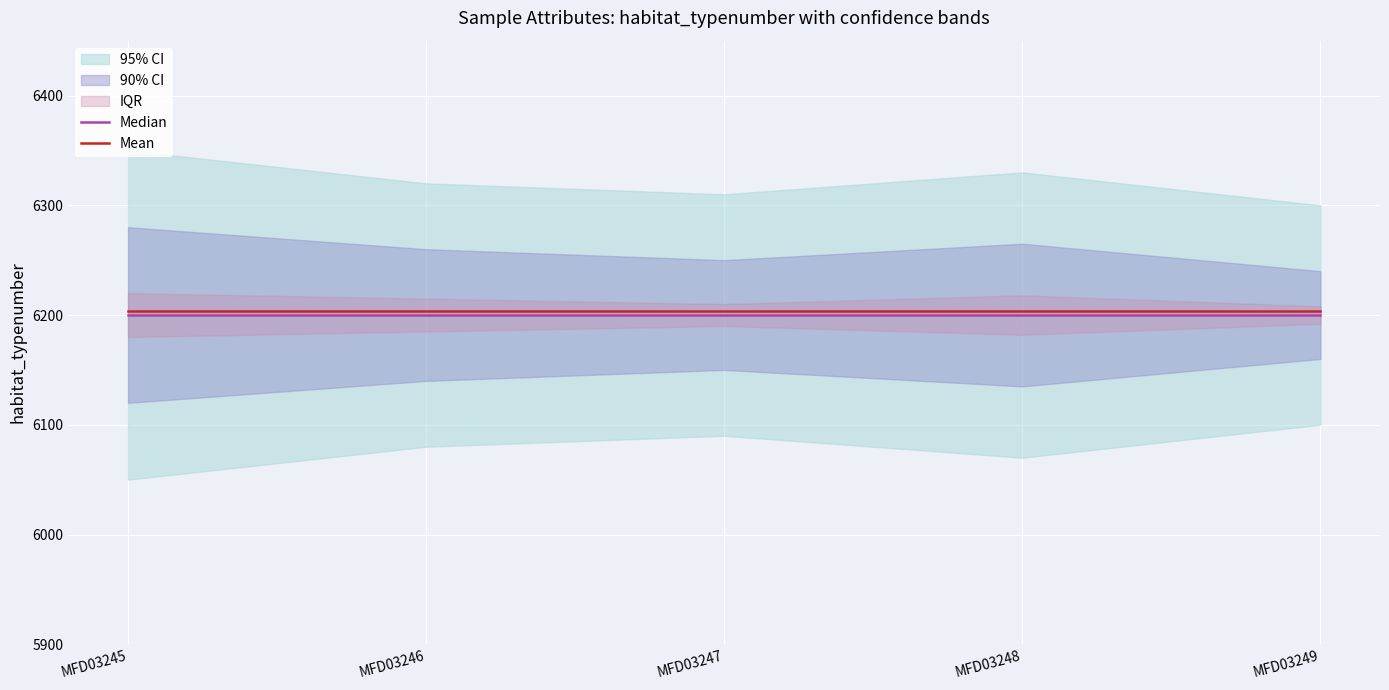

True or false: Mean and Median cross at least once.

False